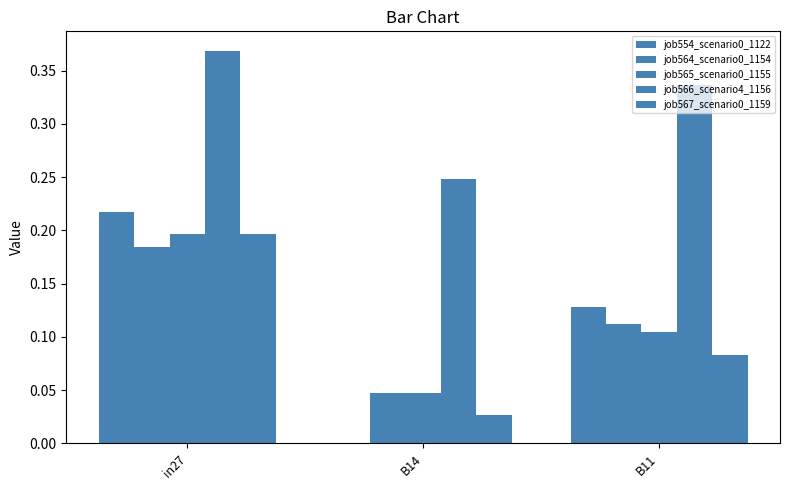

What is the label of the 3rd bar from the right?

in27